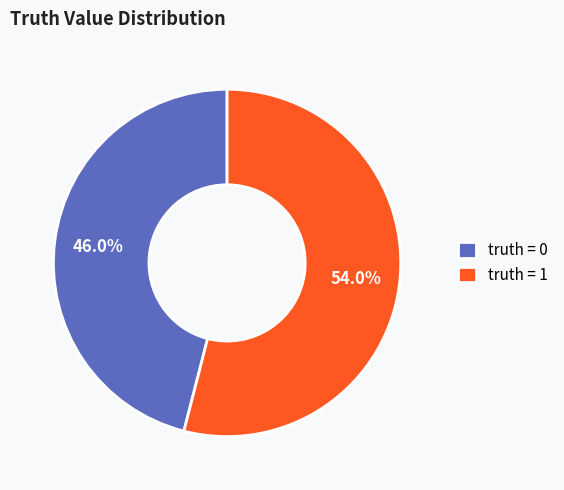

Rank the categories by value from lowest to highest.

truth = 0, truth = 1